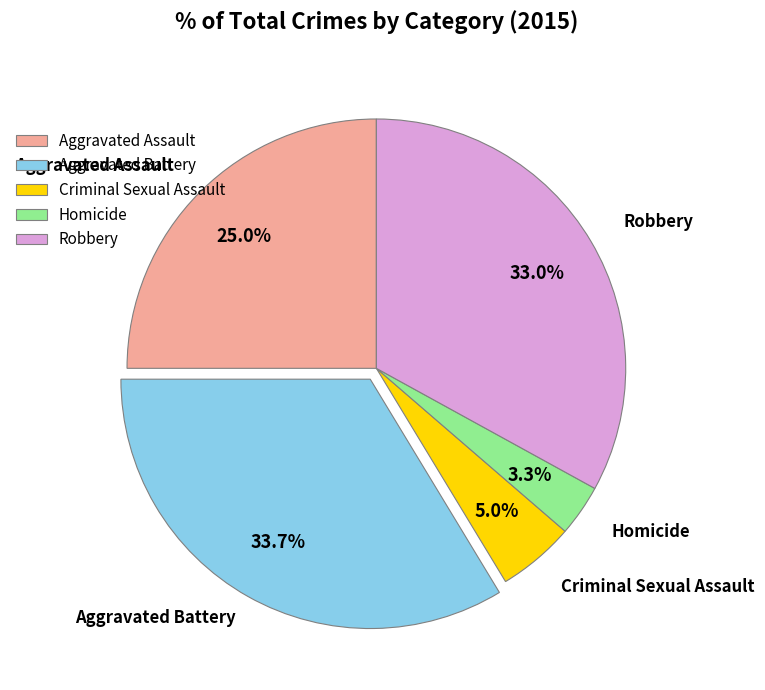

Rank the categories by value from highest to lowest.

Aggravated Battery, Robbery, Aggravated Assault, Criminal Sexual Assault, Homicide